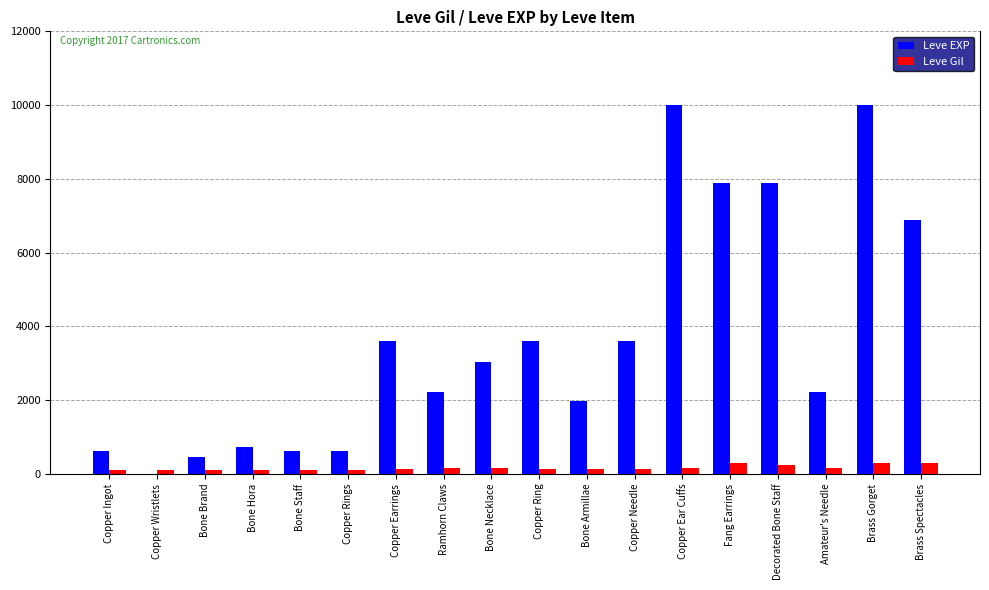

Is the value of Leve EXP at Bone Brand greater than the value of Leve Gil at Amateur's Needle?

Yes